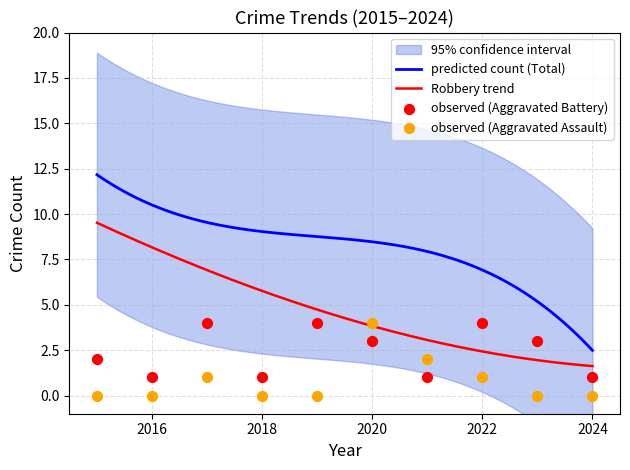

Is the value of Aggravated Battery at 2023 greater than the value of Aggravated Assault at 2017?

Yes